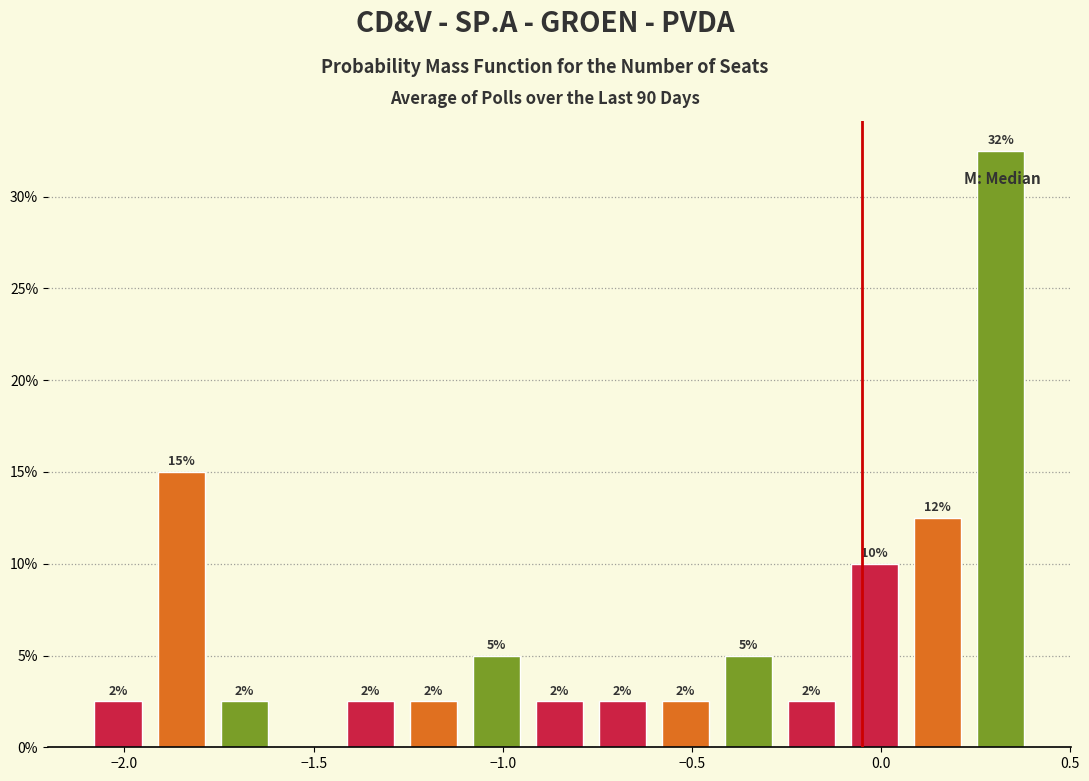

Read against the x-axis, roughly where is the centre of the tallest bar?

0.30